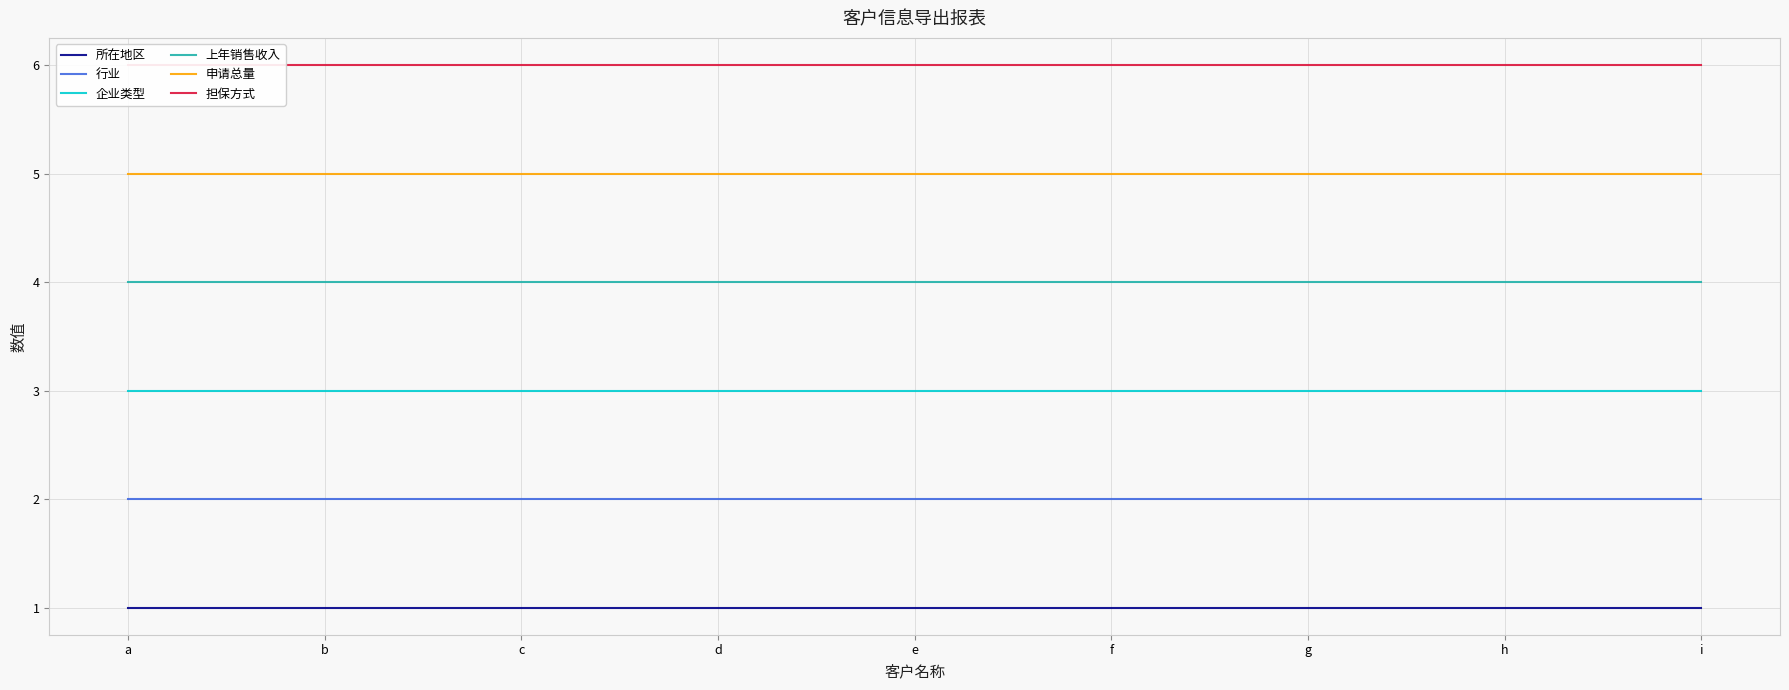

What is the value of the 上年销售收入 point at the 9th from the left?

4